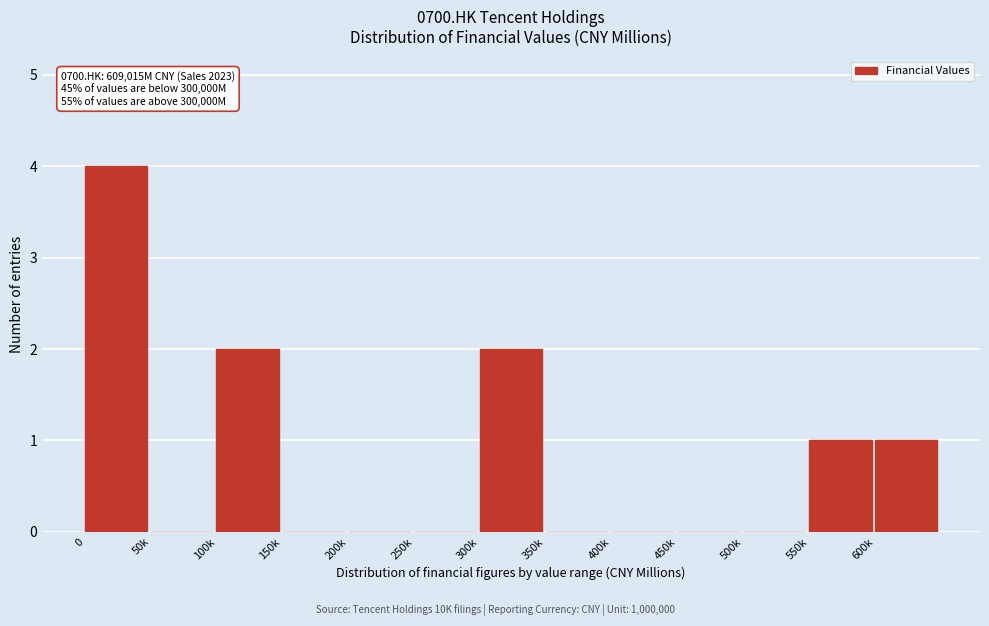

Reading left to right, what are all the values shown in this chart?

0=4	50k=0	100k=2	150k=0	200k=0	250k=0	300k=2	350k=0	400k=0	450k=0	500k=0	550k=1	600k=1